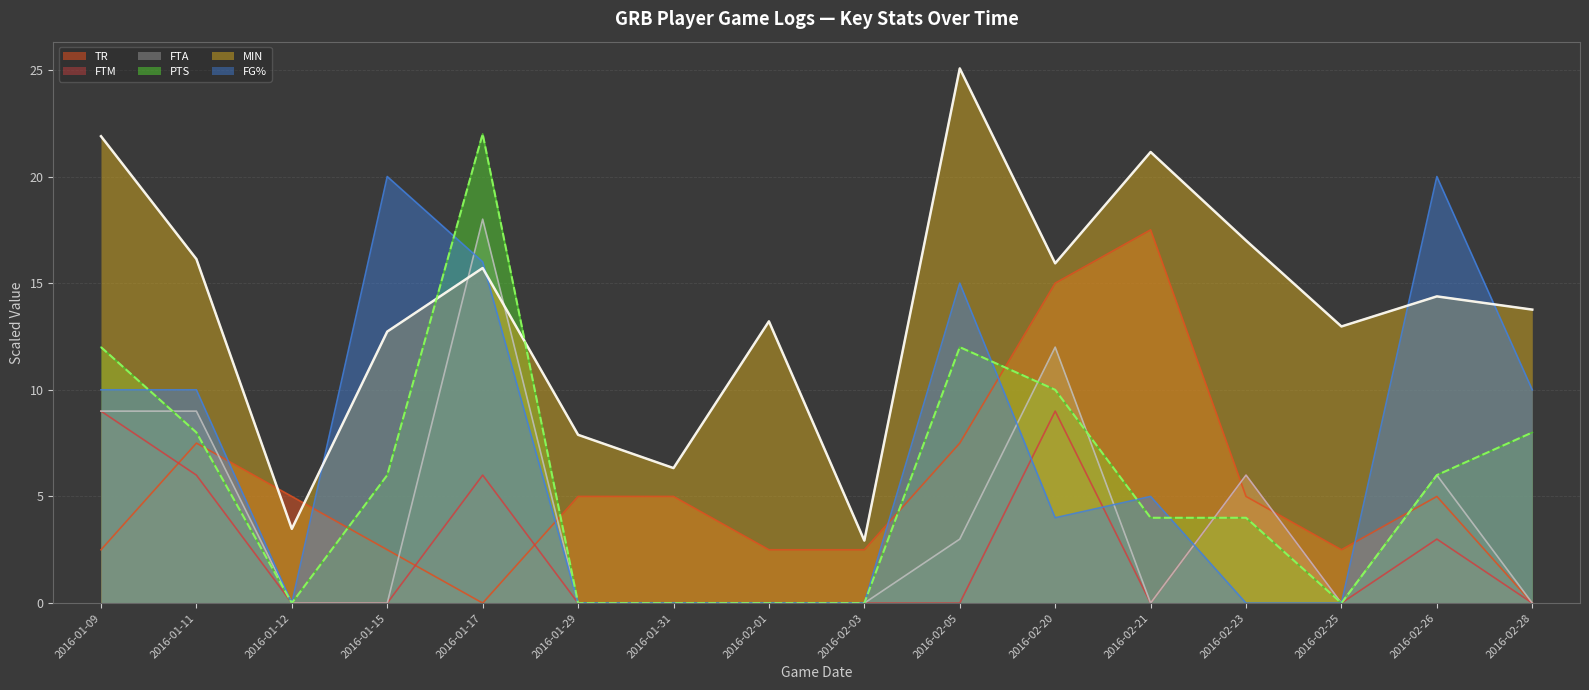

What are all the series names shown in the legend?

TR, FTM, FTA, PTS, MIN, FG%